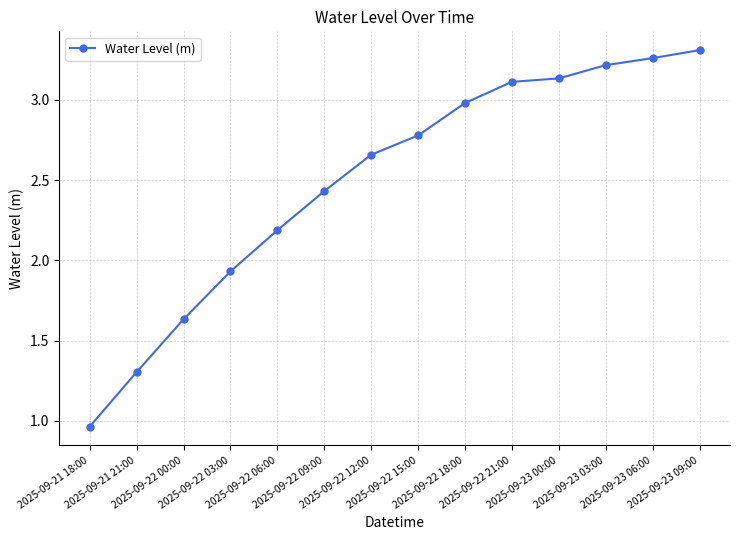

List the labels in order of value, largest first.

2025-09-23 09:00, 2025-09-23 06:00, 2025-09-23 03:00, 2025-09-23 00:00, 2025-09-22 21:00, 2025-09-22 18:00, 2025-09-22 15:00, 2025-09-22 12:00, 2025-09-22 09:00, 2025-09-22 06:00, 2025-09-22 03:00, 2025-09-22 00:00, 2025-09-21 21:00, 2025-09-21 18:00